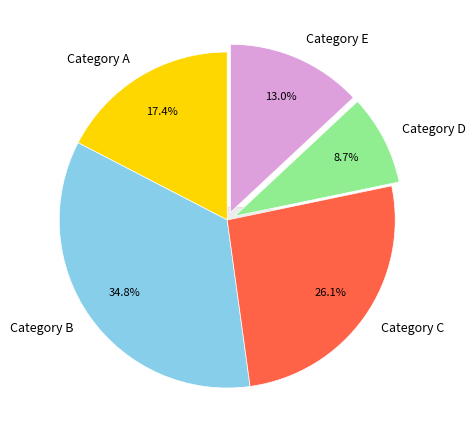

How many segments does this pie chart have?

5